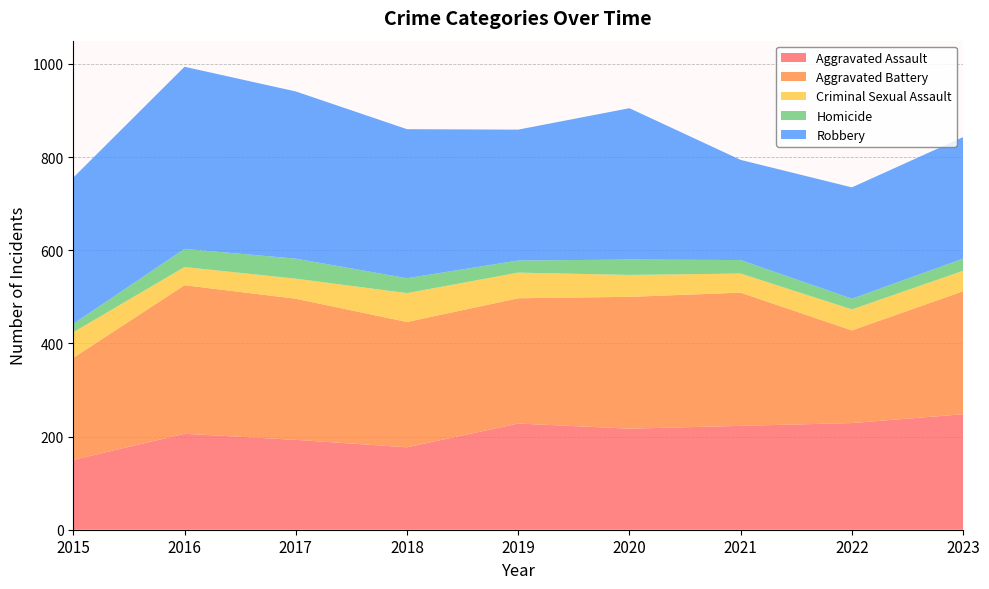

Reading left to right, list all the values displayed in this chart.

Aggravated Assault: 150	206	193	177	228	217	223	229	248
Aggravated Battery: 219	319	303	269	269	283	286	199	264
Criminal Sexual Assault: 55	39	43	62	55	47	41	45	44
Homicide: 18	39	43	32	26	33	29	23	26
Robbery: 314	391	359	320	281	325	215	239	261